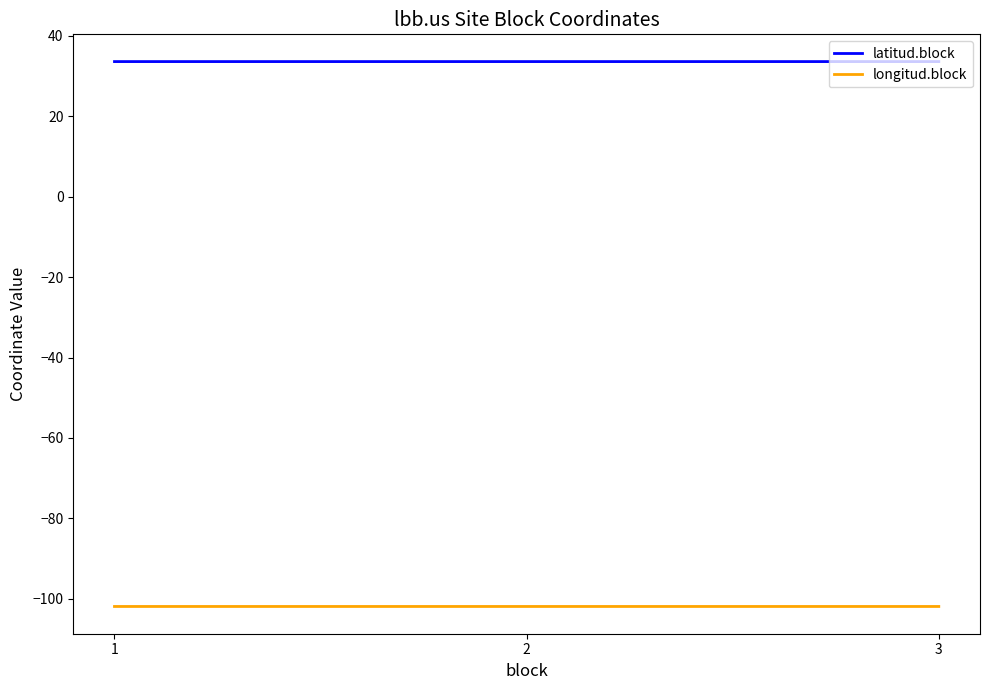

What is the difference between the highest and lowest values at 3?

135.5